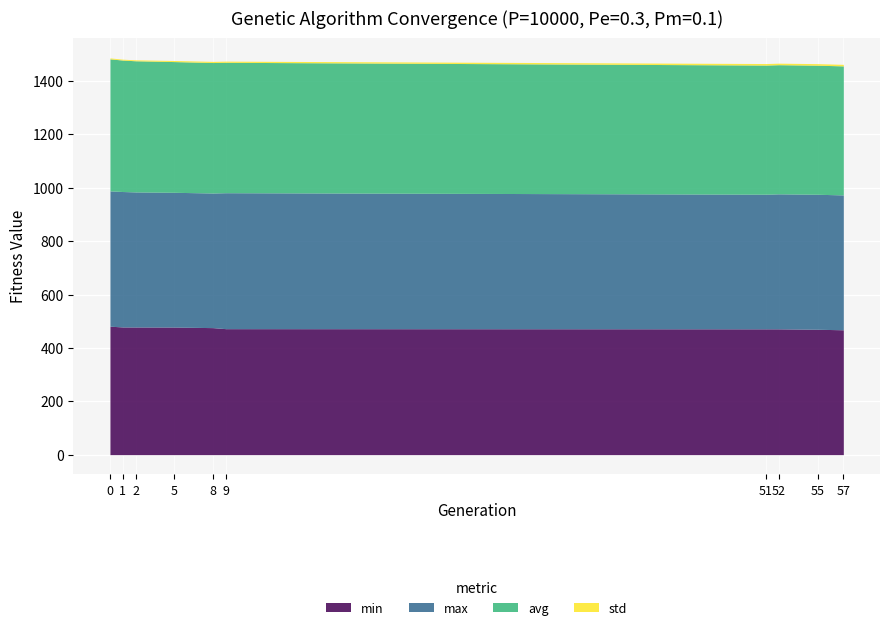

What is the value of the std point at the 4th from the left?

4.0